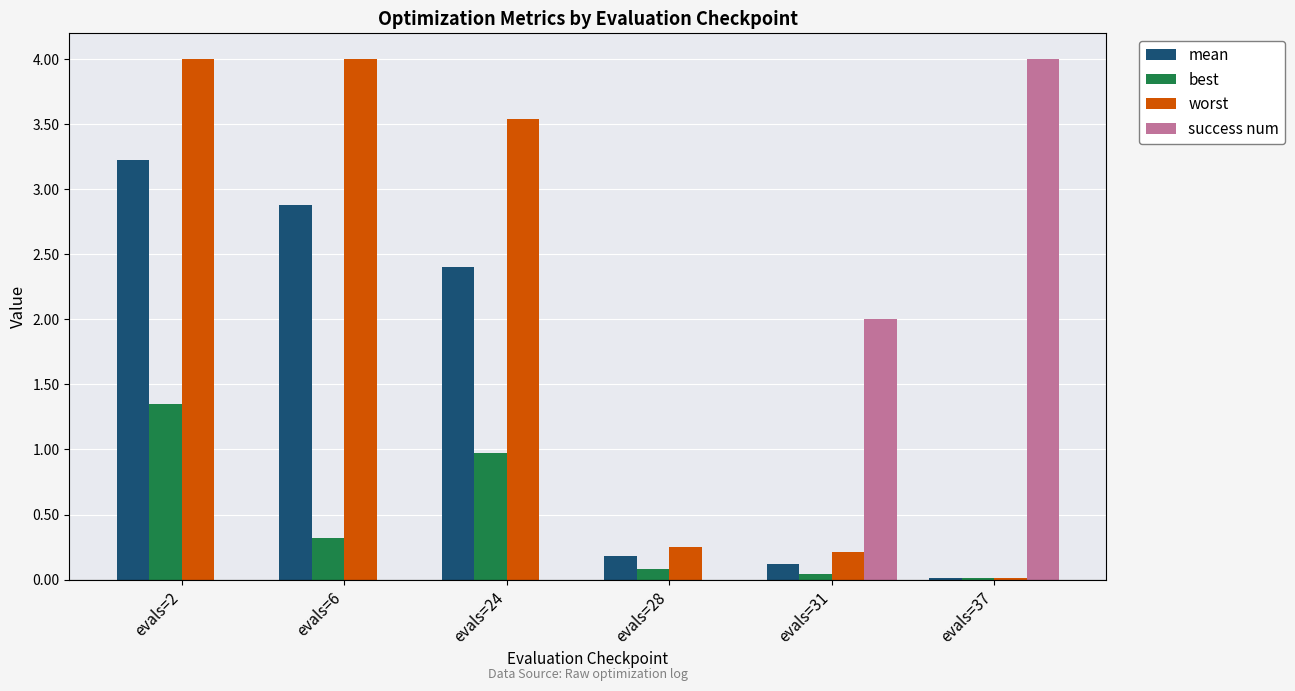

How many distinct data groups are displayed?

4